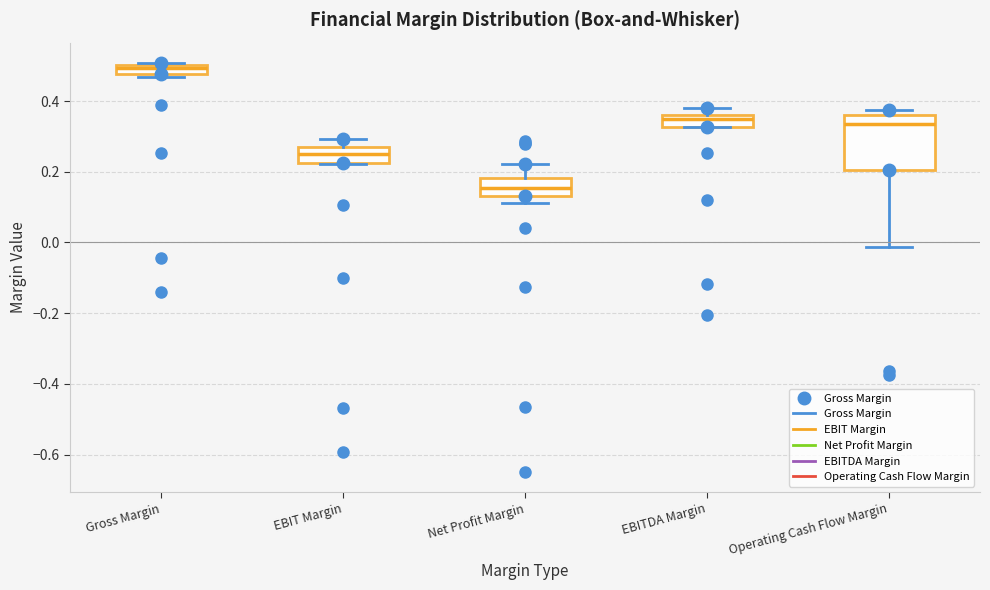

Where is the lower edge of the box for Gross Margin on the y-axis? The values are not printed on the chart, so give them approximately, as read against the axis.

0.48